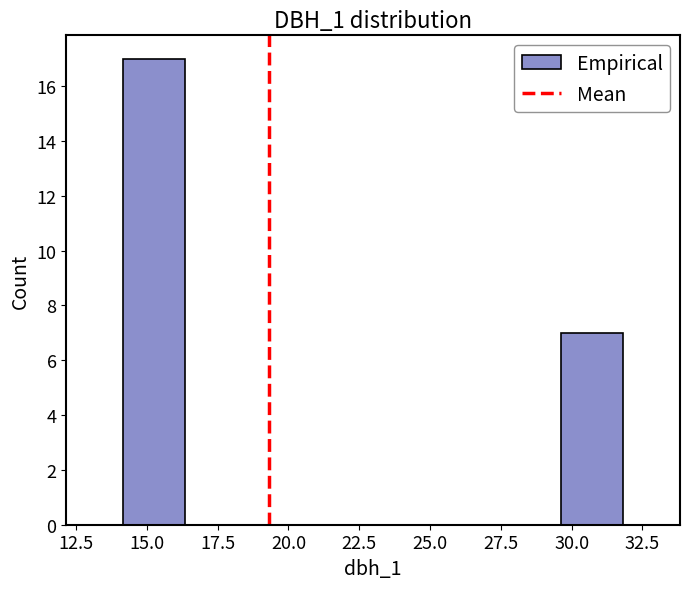

Reading left to right, list every bar in this chart as the range it spans on the x-axis followed by its height. Neither the bar edges nor the heights are printed on the chart, so give them approximately, as read against the axes.

14.0 to 16.5: 17
16.5 to 18.5: 0
18.5 to 21.0: 0
21.0 to 23.0: 0
23.0 to 25.0: 0
25.0 to 27.5: 0
27.5 to 29.5: 0
29.5 to 32.0: 7